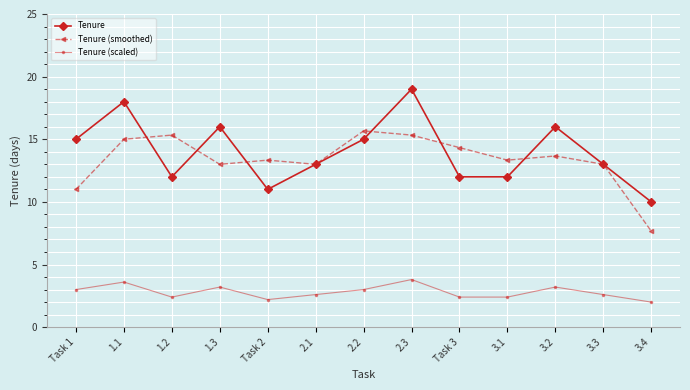

What is the highest value of the Tenure (scaled) series?

3.8